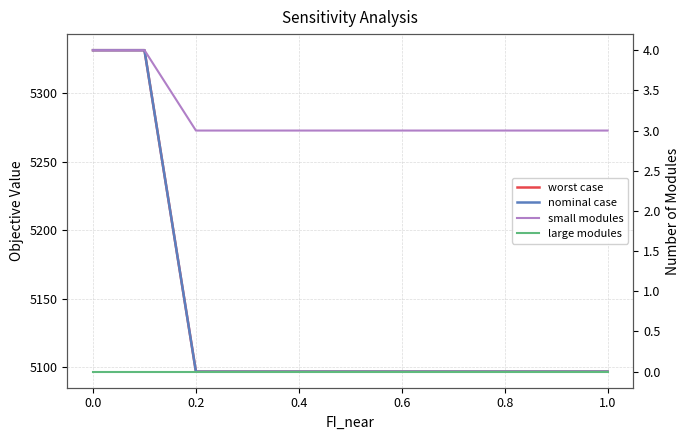

What is the value of the worst case point at the 2nd from the left?

5331.3